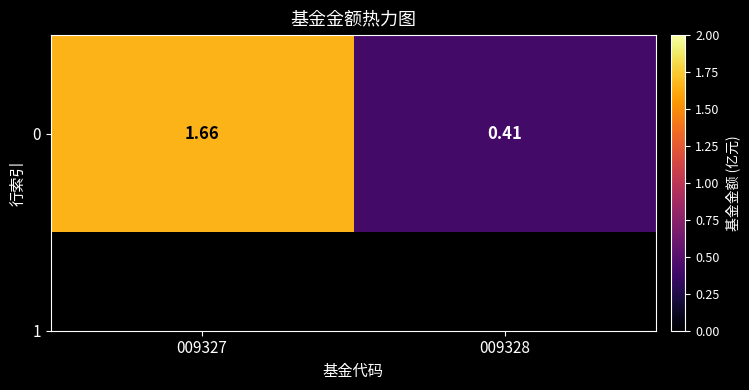

Where is the data nearest to the value 1?

009328